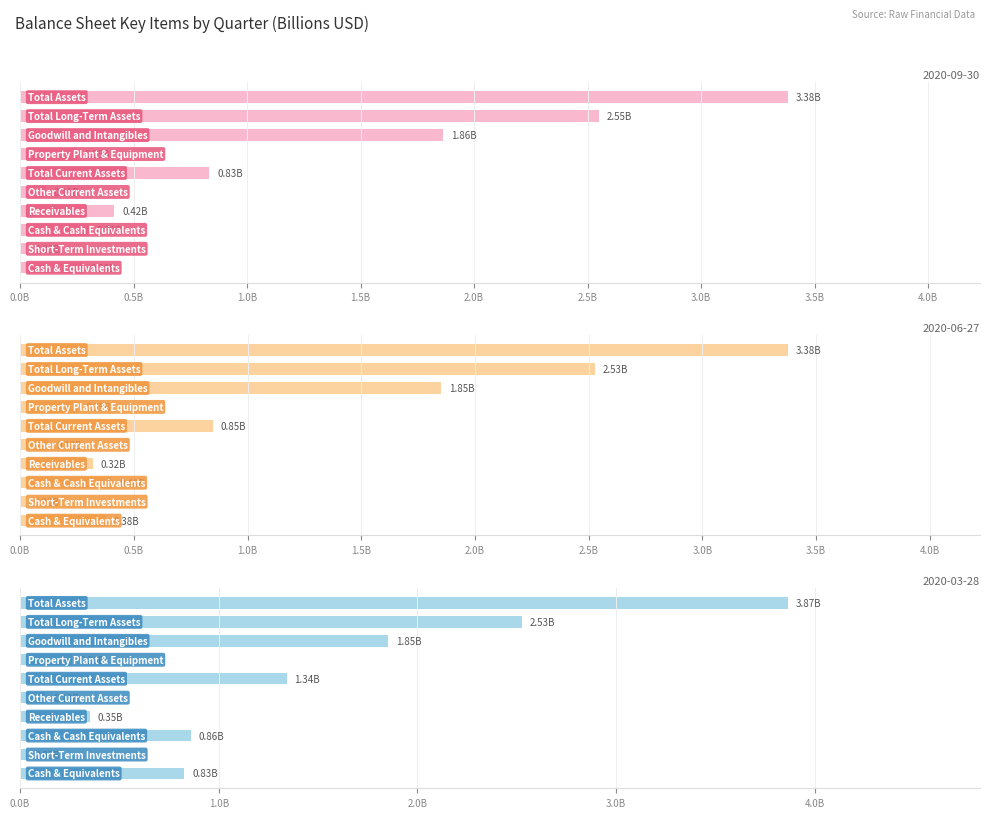

The 2020-03-28 series shows 0.9 at Cash & Cash Equivalents. True or false?

True